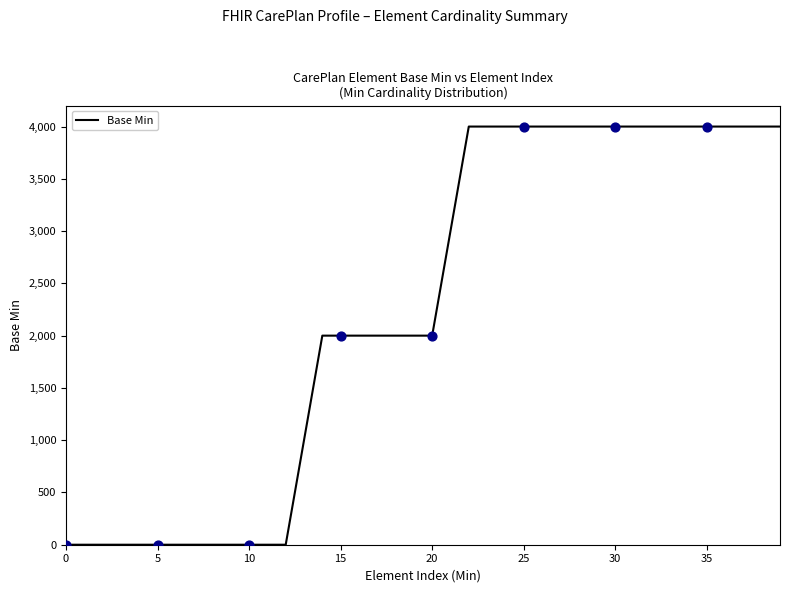

What is the greatest value displayed?

4000